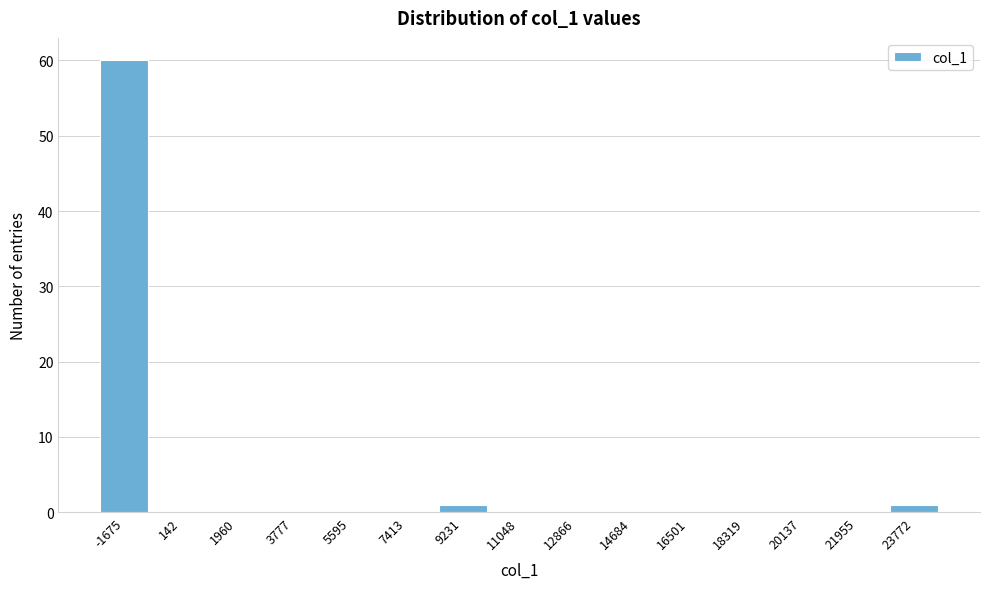

Reading left to right, list all the values displayed in this chart.

-1675=60	142=0	1960=0	3777=0	5595=0	7413=0	9231=1	11048=0	12866=0	14684=0	16501=0	18319=0	20137=0	21955=0	23772=1